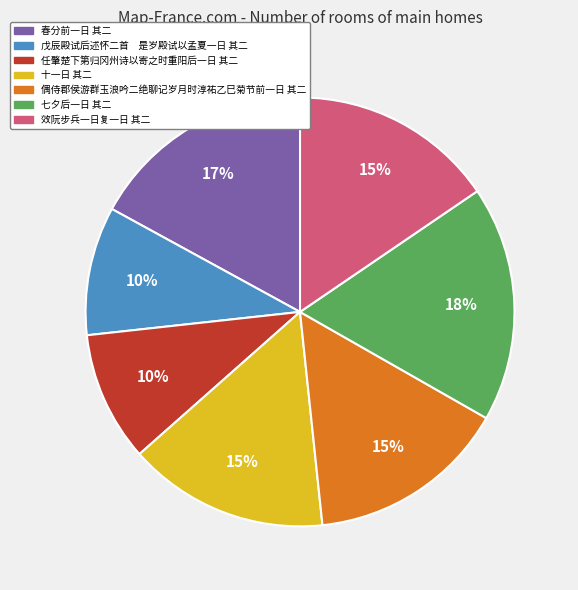

The 效阮步兵一日复一日 其二 slice represents 29% of the pie. True or false?

False